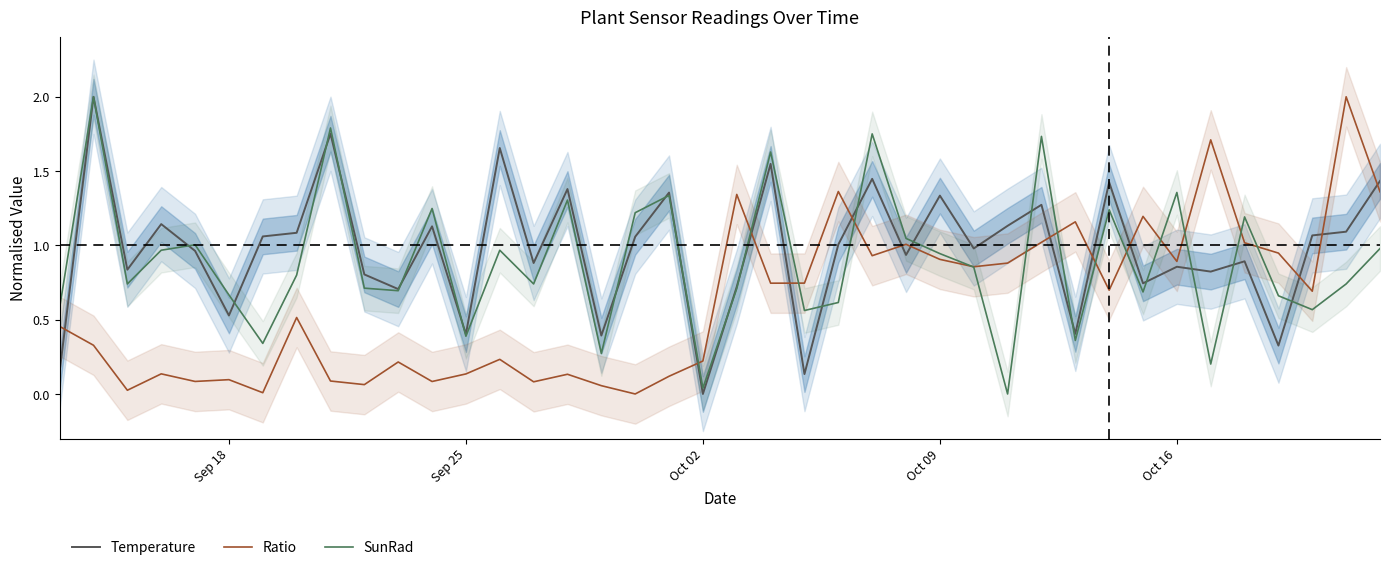

True or false: Temperature and Ratio intersect in this chart.

True